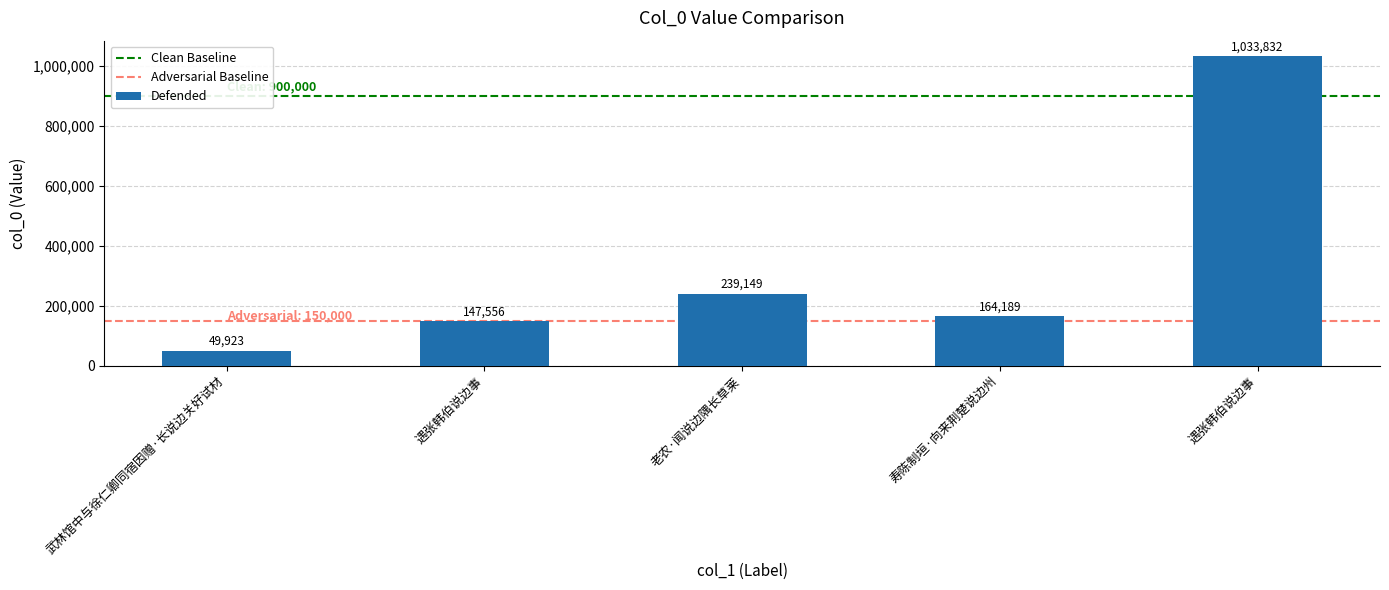

How many categories are shown in the chart?

5